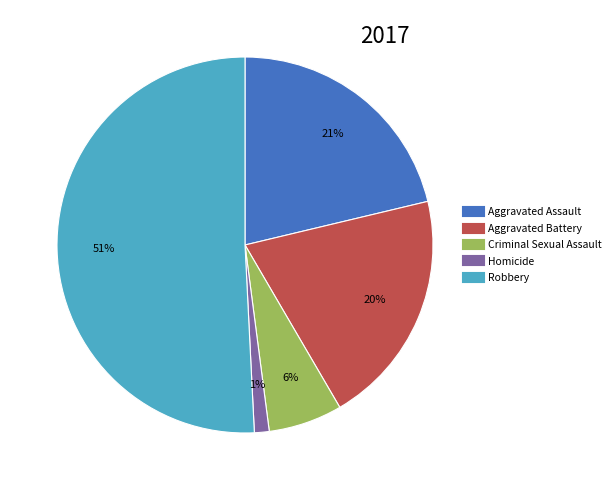

What percentage is the Aggravated Battery slice, to the nearest percent?

20%